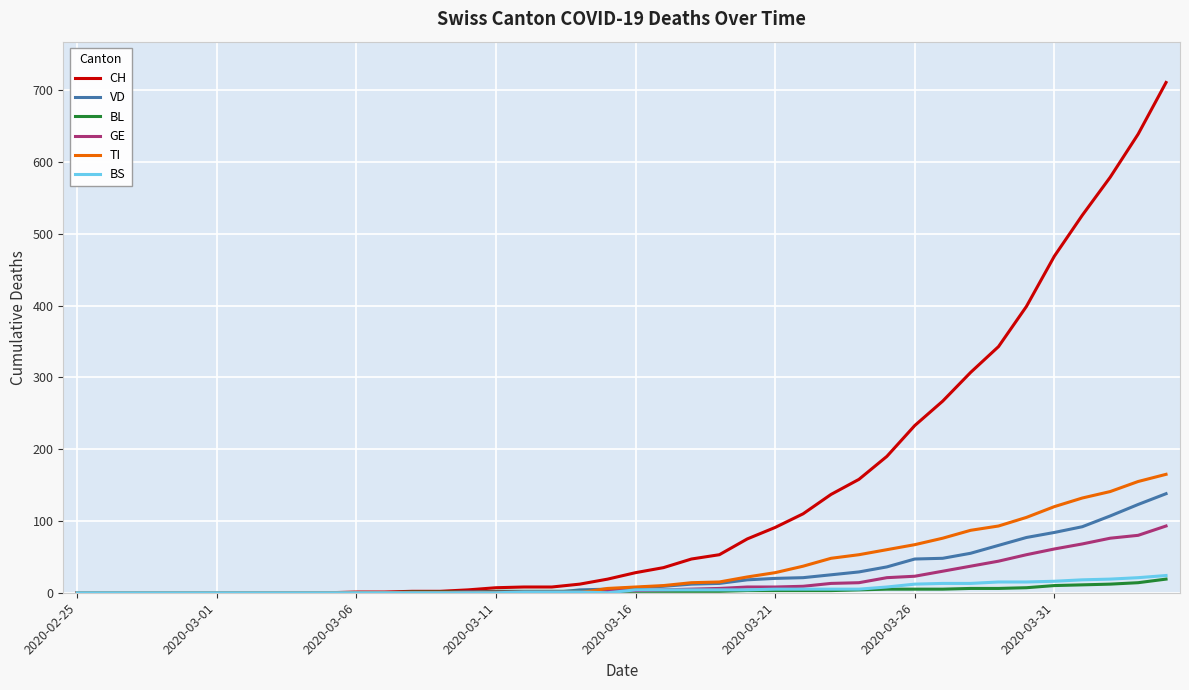

What is the maximum value shown in the chart?

711